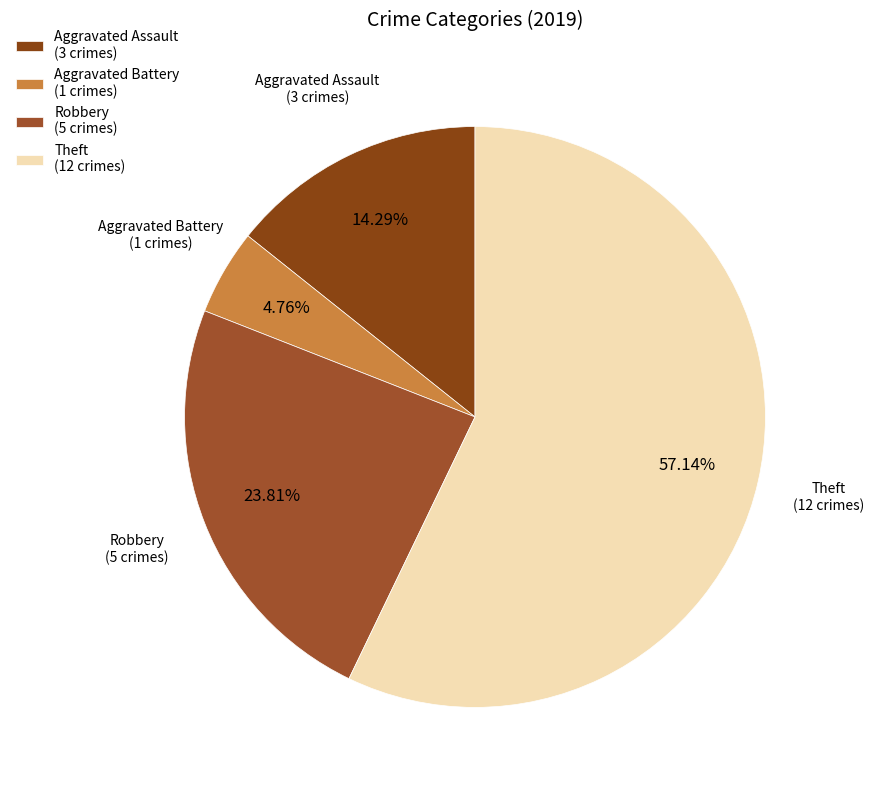

Which category has the smallest portion of the pie?

Aggravated Battery (1 crimes)